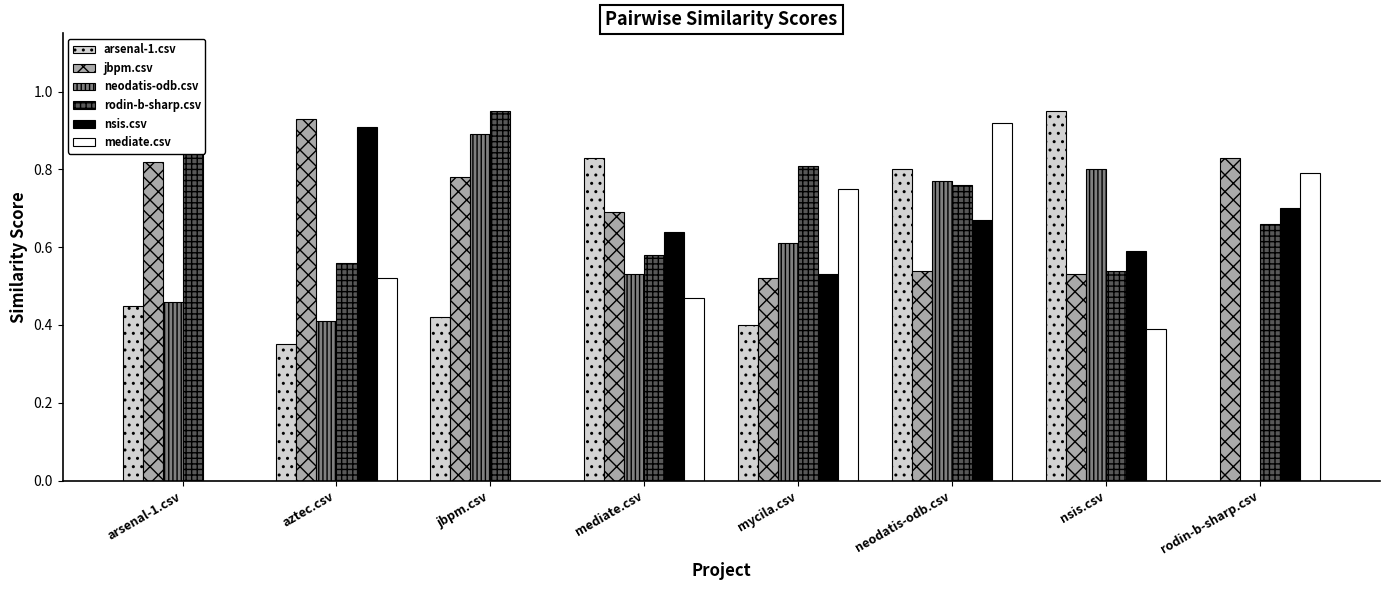

How many positive values does the neodatis-odb.csv series have?

7